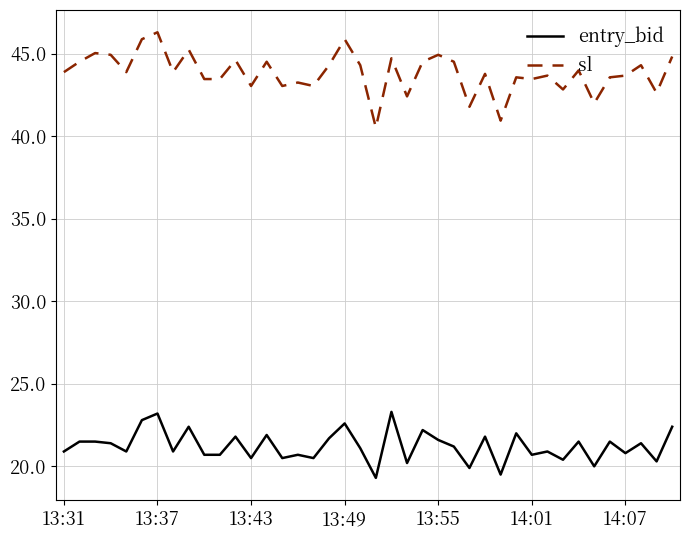

True or false: sl and entry_bid cross at least once.

False